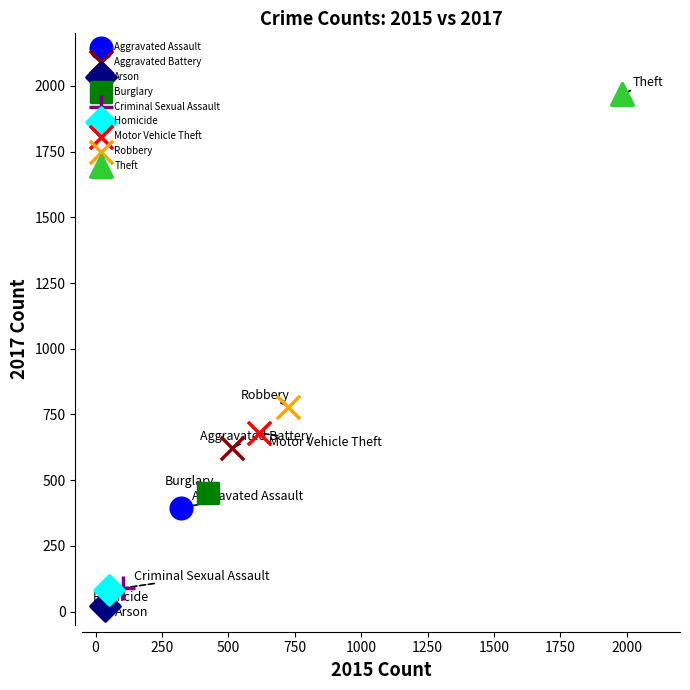

Which series contains the highest Y value?

Theft